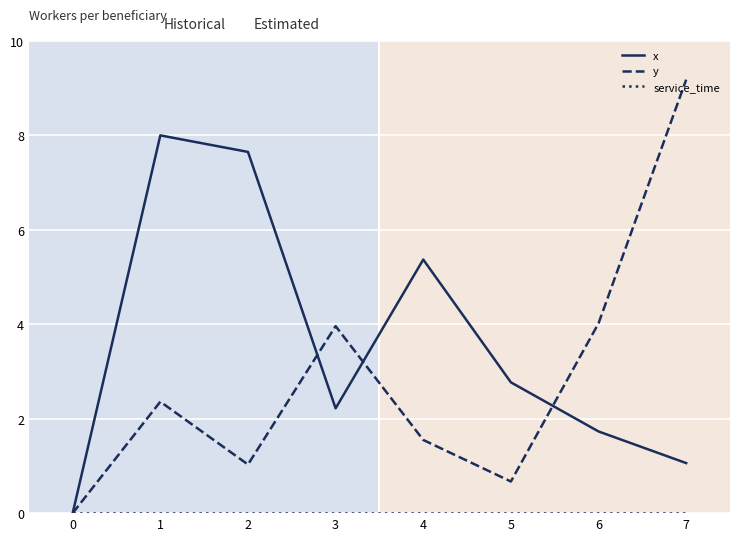

How many values in y are above zero?

7